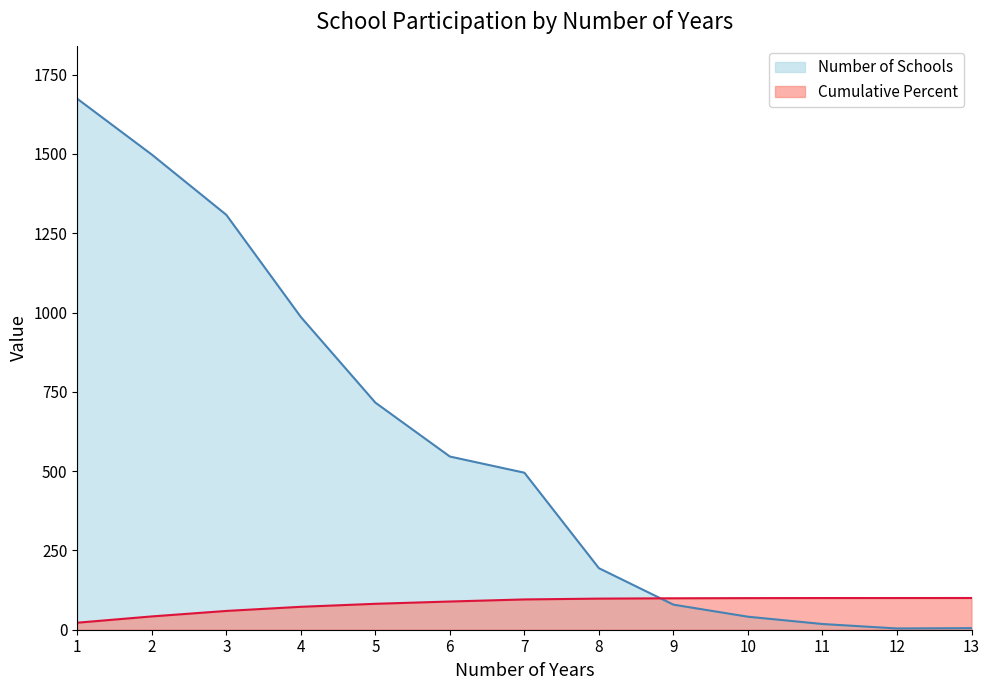

Reading left to right, extract all data points from this chart.

Number of Schools: 1=1674.0	2=1498.0	3=1308.0	4=986.0	5=716.0	6=546.0	7=495.0	8=194.0	9=79.0	10=41.0	11=18.0	12=4.0	13=5.0
Cumulative Percent: 1=22.1	2=41.9	3=59.2	4=72.3	5=81.7	6=89.0	7=95.5	8=98.1	9=99.1	10=99.6	11=99.9	12=99.9	13=100.0